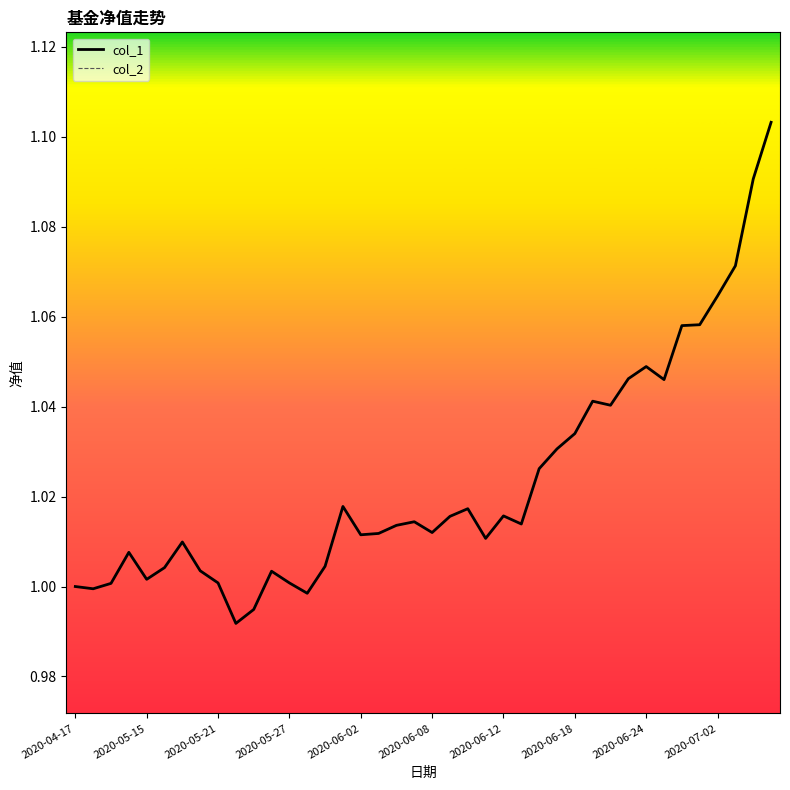

Does the chart display data point markers on the line(s)?

No